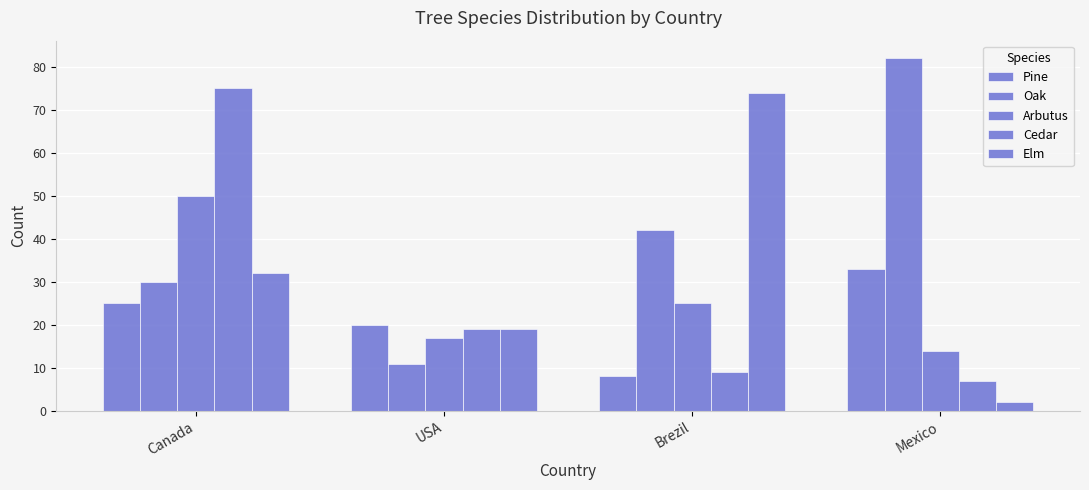

How many distinct data groups are displayed?

5